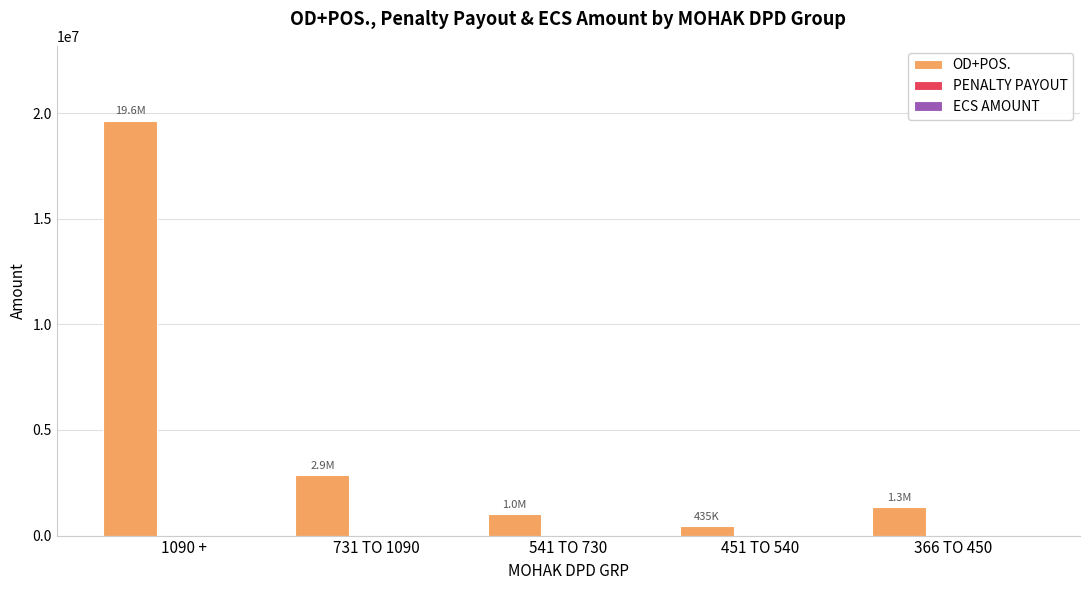

What is the difference between the maximum and minimum values?

19208679.7